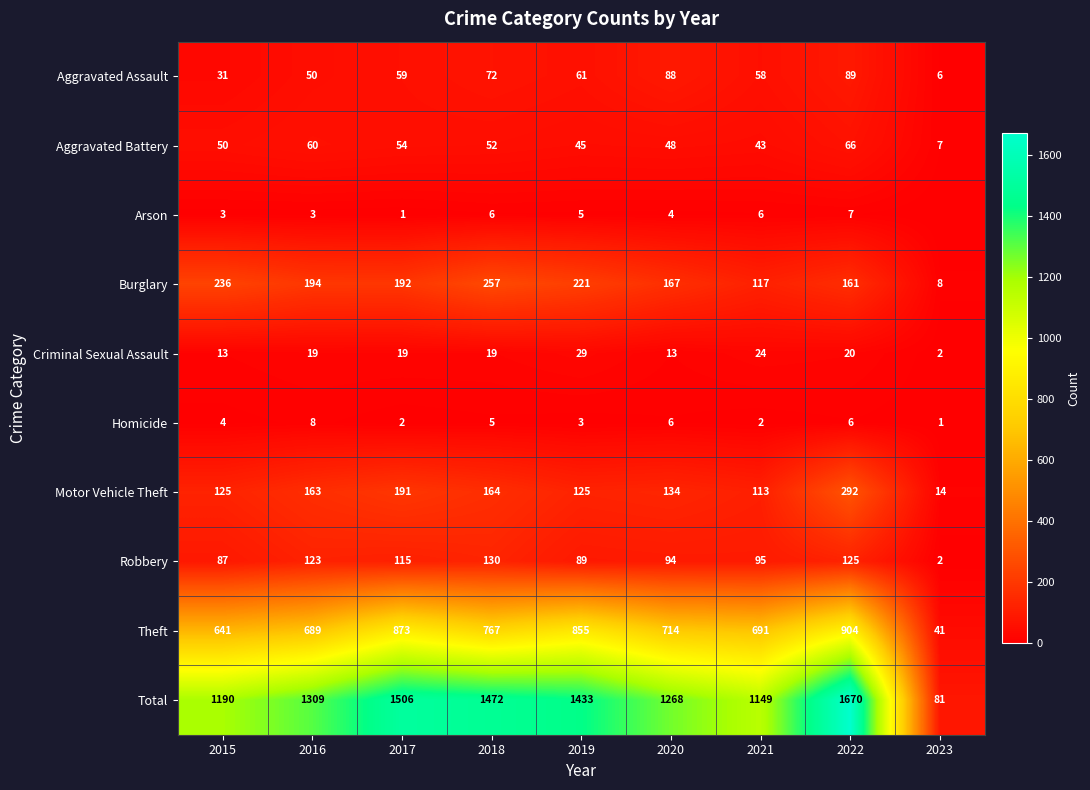

Which category has the lowest value in the Theft series?

2023